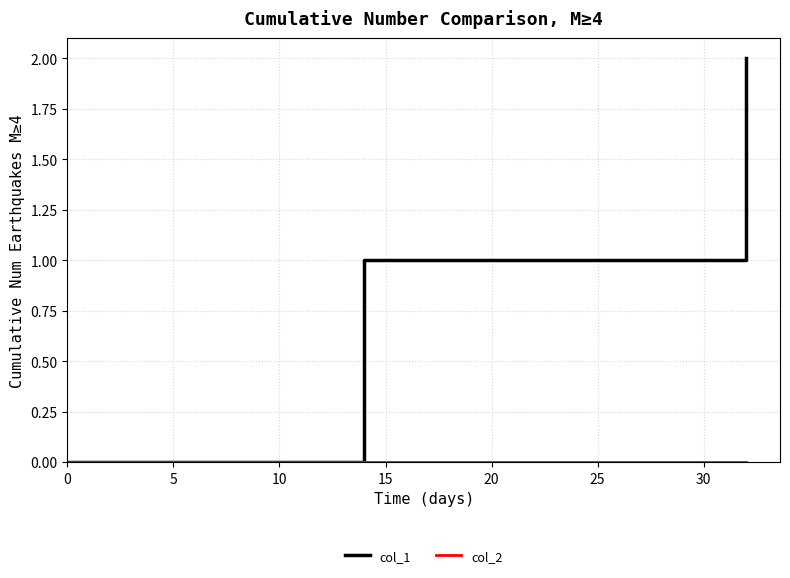

Which series has the widest spread of values?

col_1